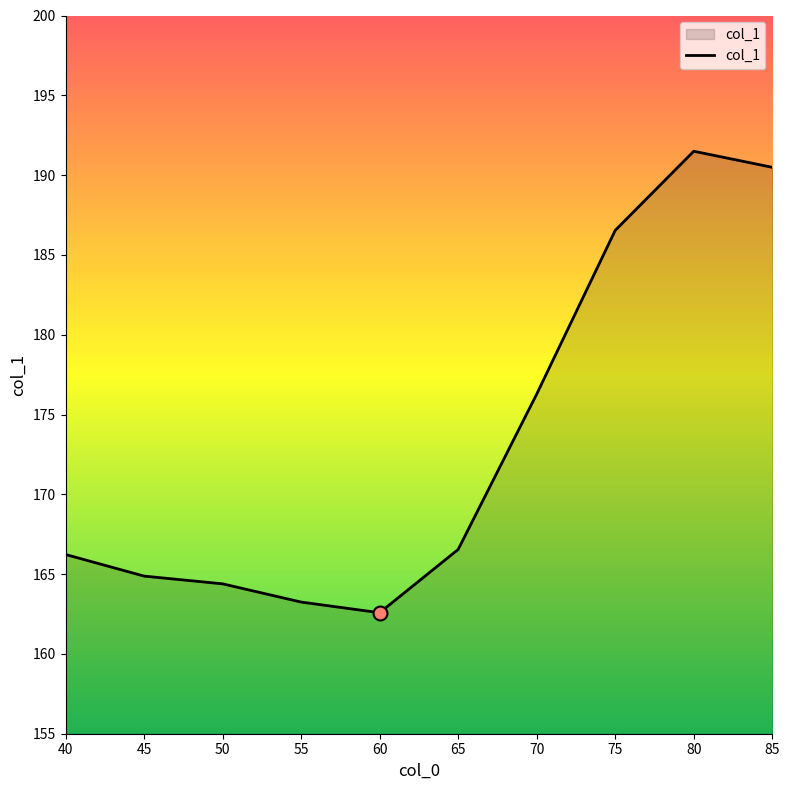

Approximately how many times larger is the value at 45 compared to 55?

1.0